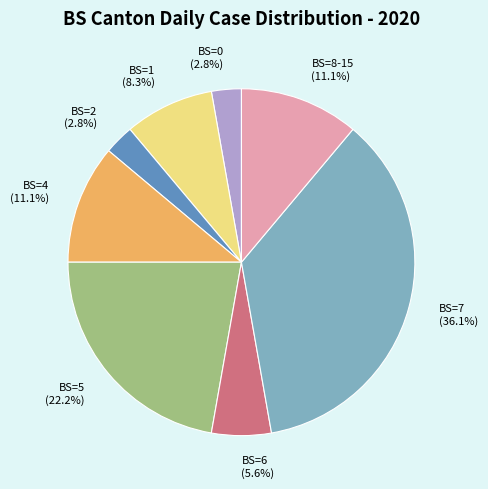

What percentage is NOT represented by BS=1?

91.7%